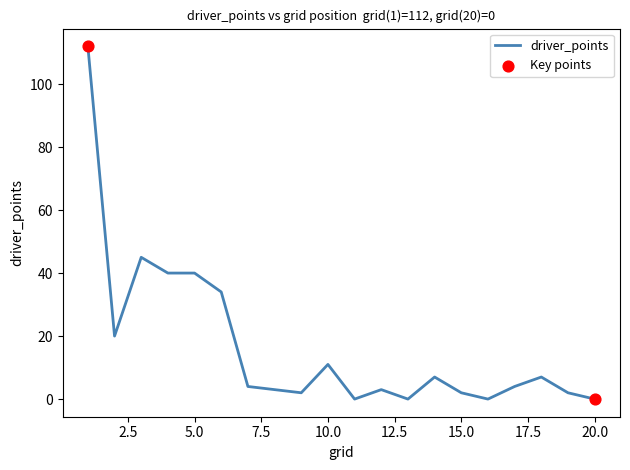

What is the difference between the maximum and minimum values?

112